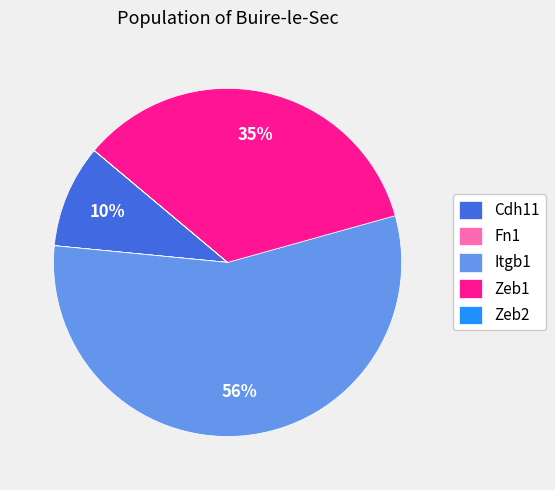

Is it true that Zeb1 is 23% of the pie?

False